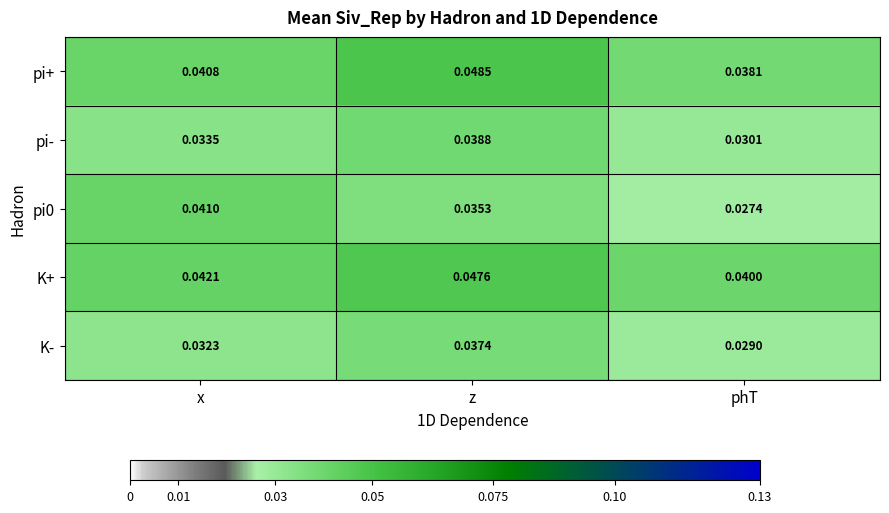

Which category has the lowest value in the pi+ series?

phT